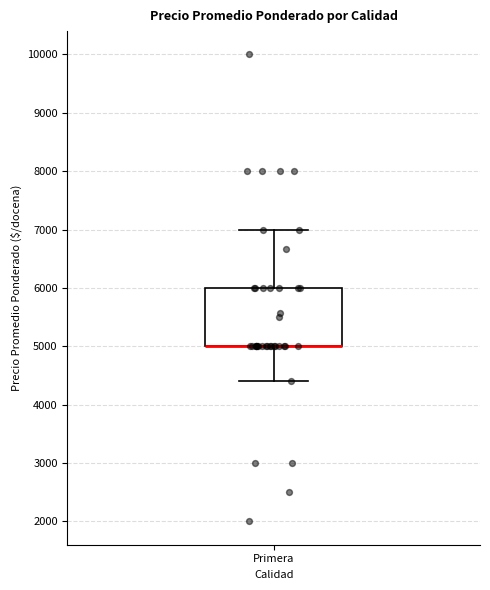

Read this box plot against the y-axis: the position of the median line, the range covered by the box, and the ends of both whiskers. The values are not printed on the chart, so give them approximately, as read against the axis.

median 5000 (drawn on the box's lower edge), box 5000 to 6000, whiskers 4400 to 7000